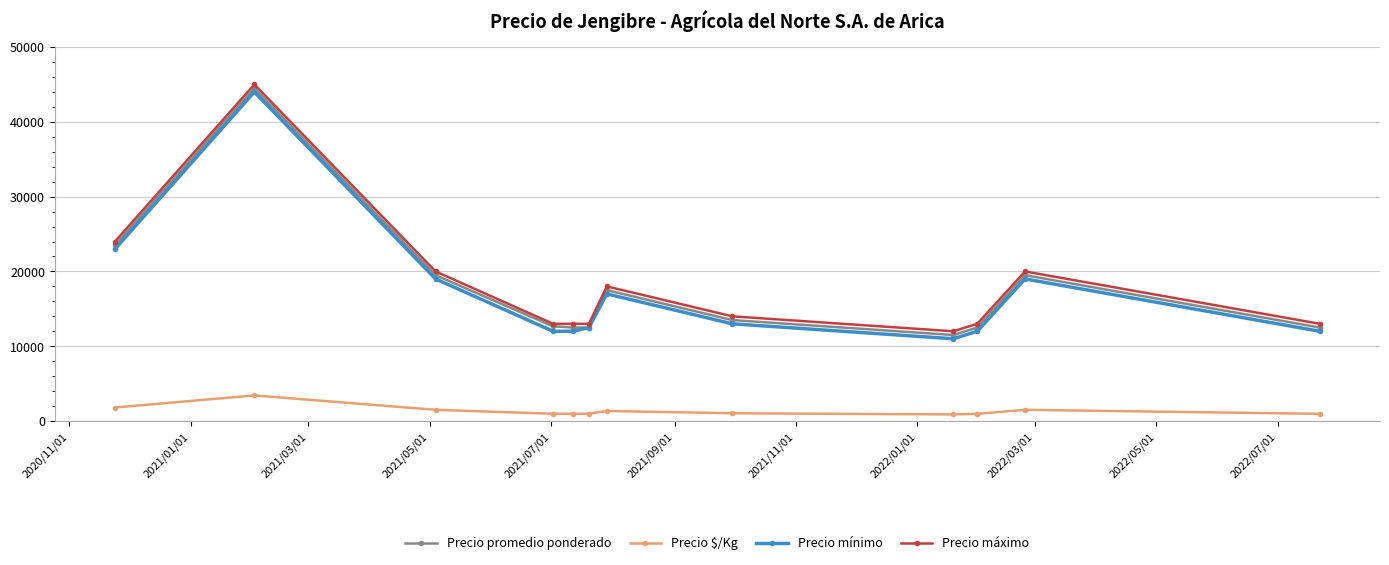

What is the maximum value shown in the chart?

45000